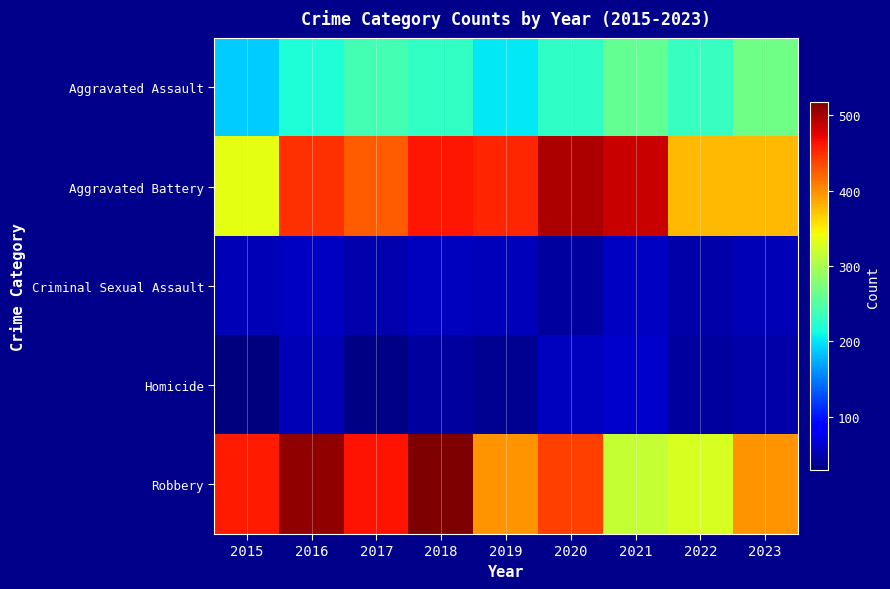

Between 2021 and 2022, which is larger?

2021